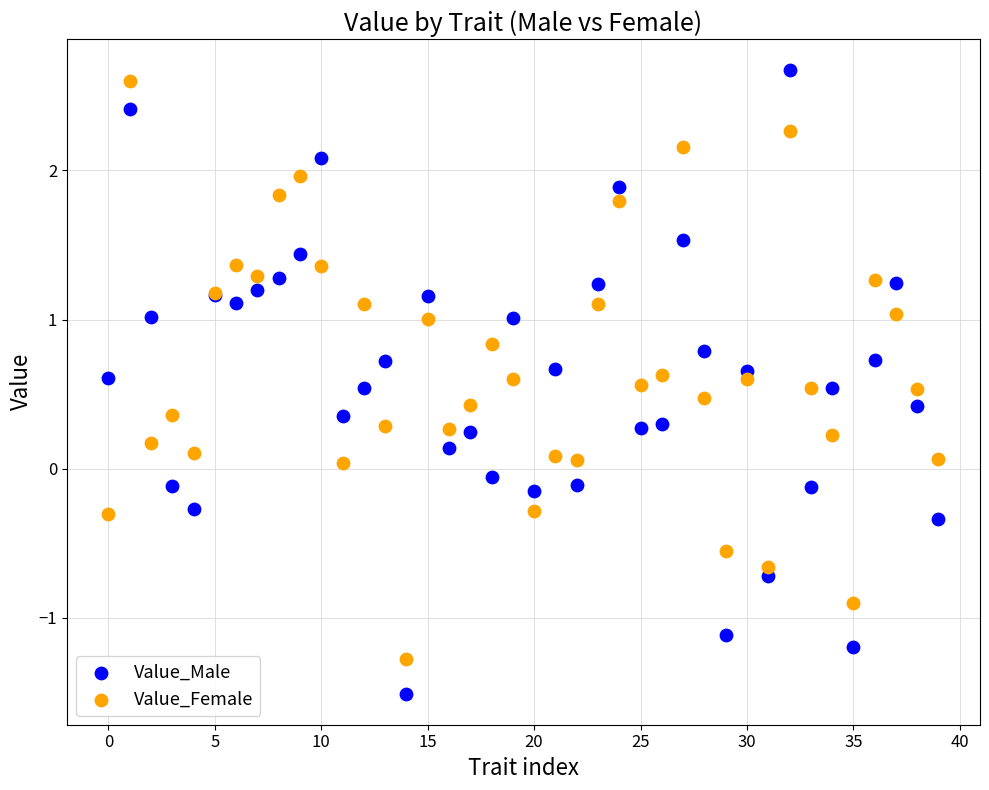

Which series reaches the minimum Y coordinate?

Value_Male